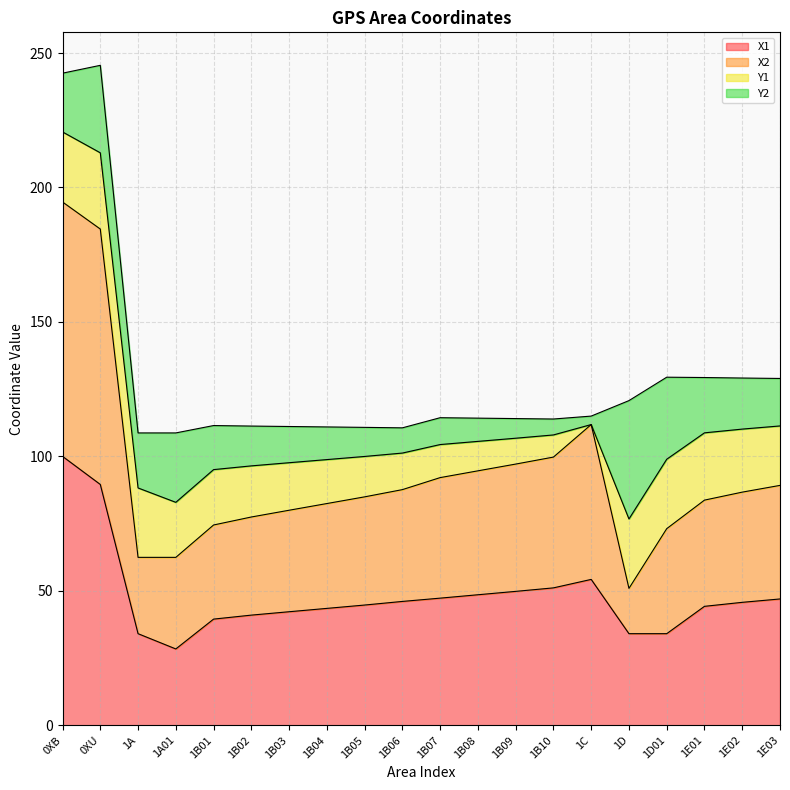

Count the number of categories in the chart.

20